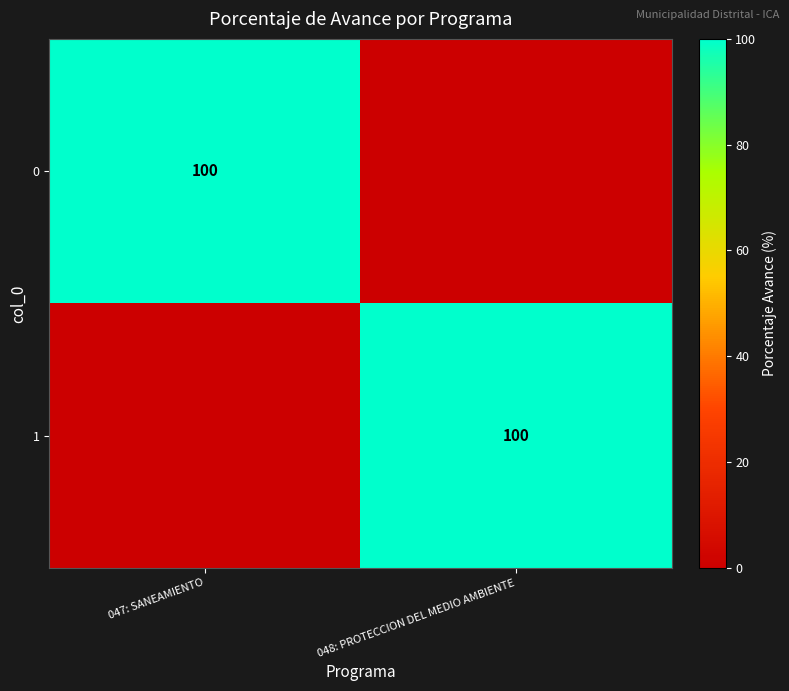

The 1 series shows 100 at 048: PROTECCION DEL MEDIO AMBIENTE. True or false?

True